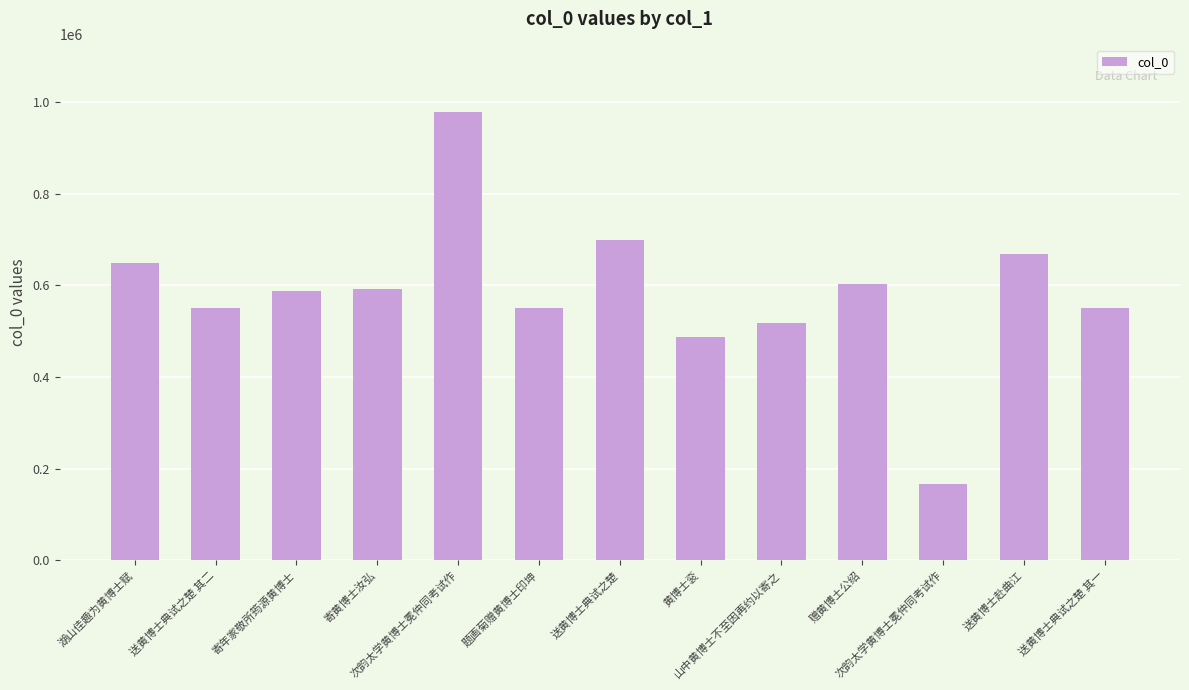

Reading left to right, what are all the values shown in this chart?

650194	550629	589067	591391	979401	550829	699006	488455	517591	602491	166136	669126	550628